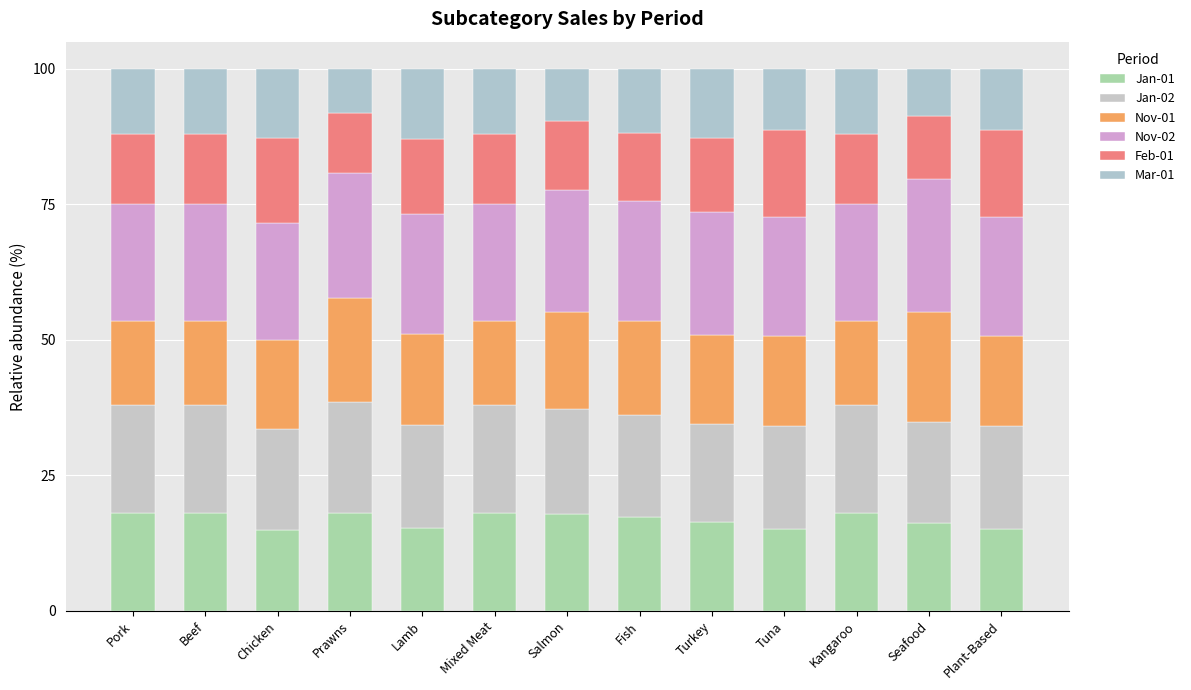

Between Pork and Mixed Meat, which series saw the biggest shift?

Jan-01